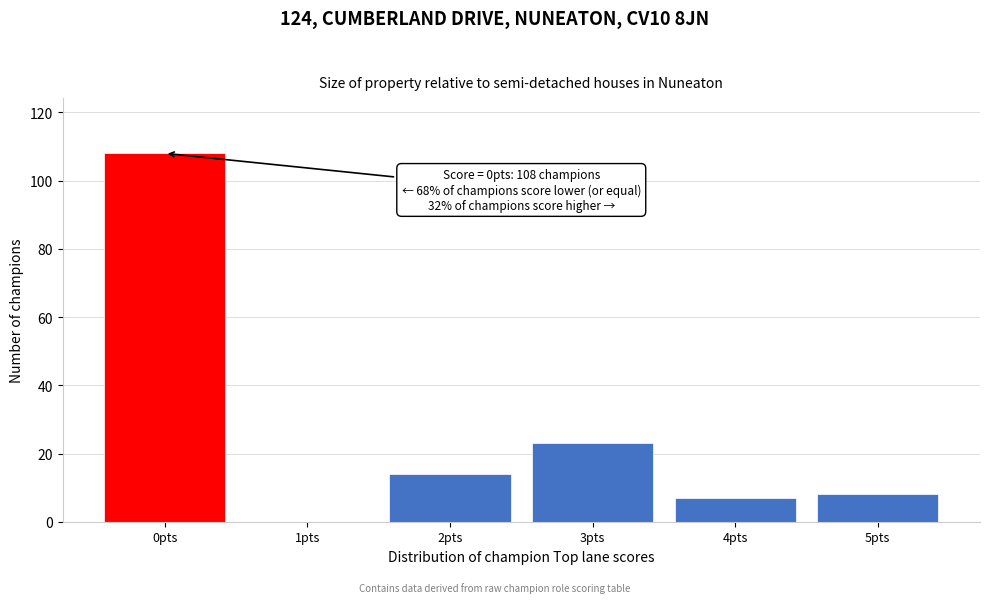

Reading left to right, transcribe all the data shown in this chart.

0pts=108	1pts=0	2pts=14	3pts=23	4pts=7	5pts=8